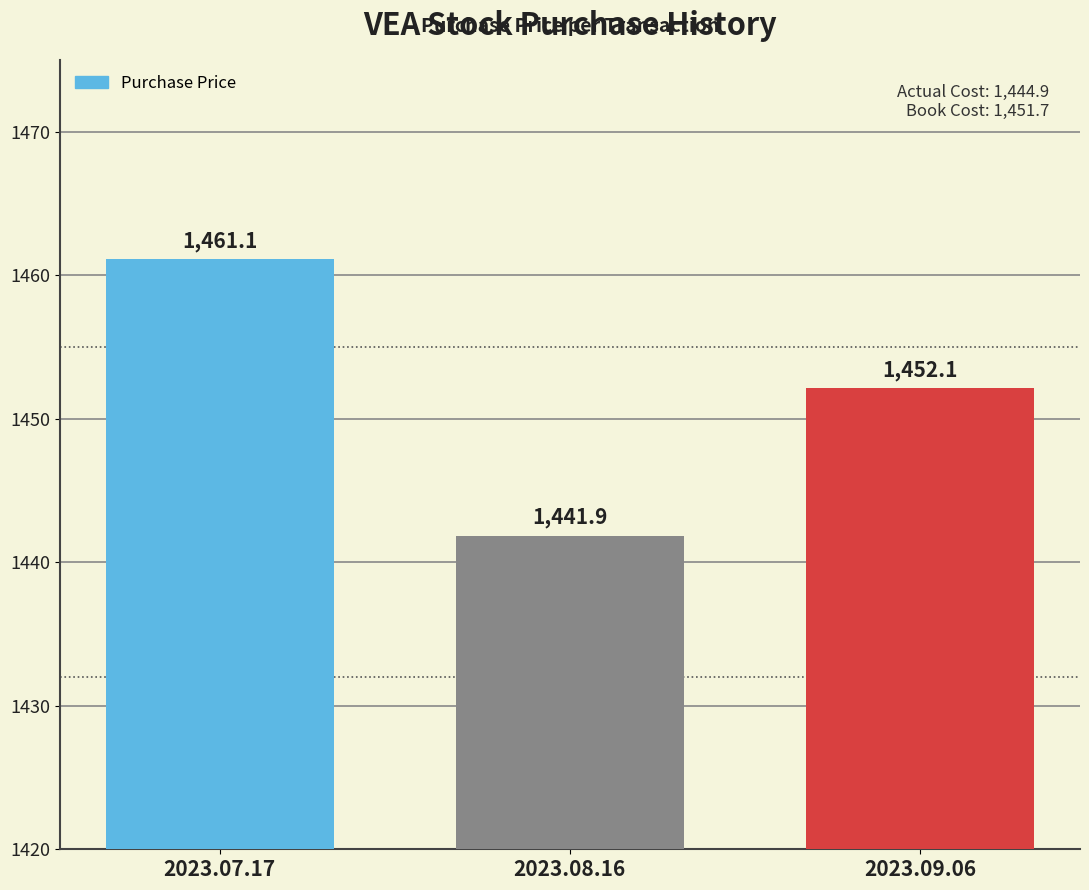

How many categories are shown in the chart?

3